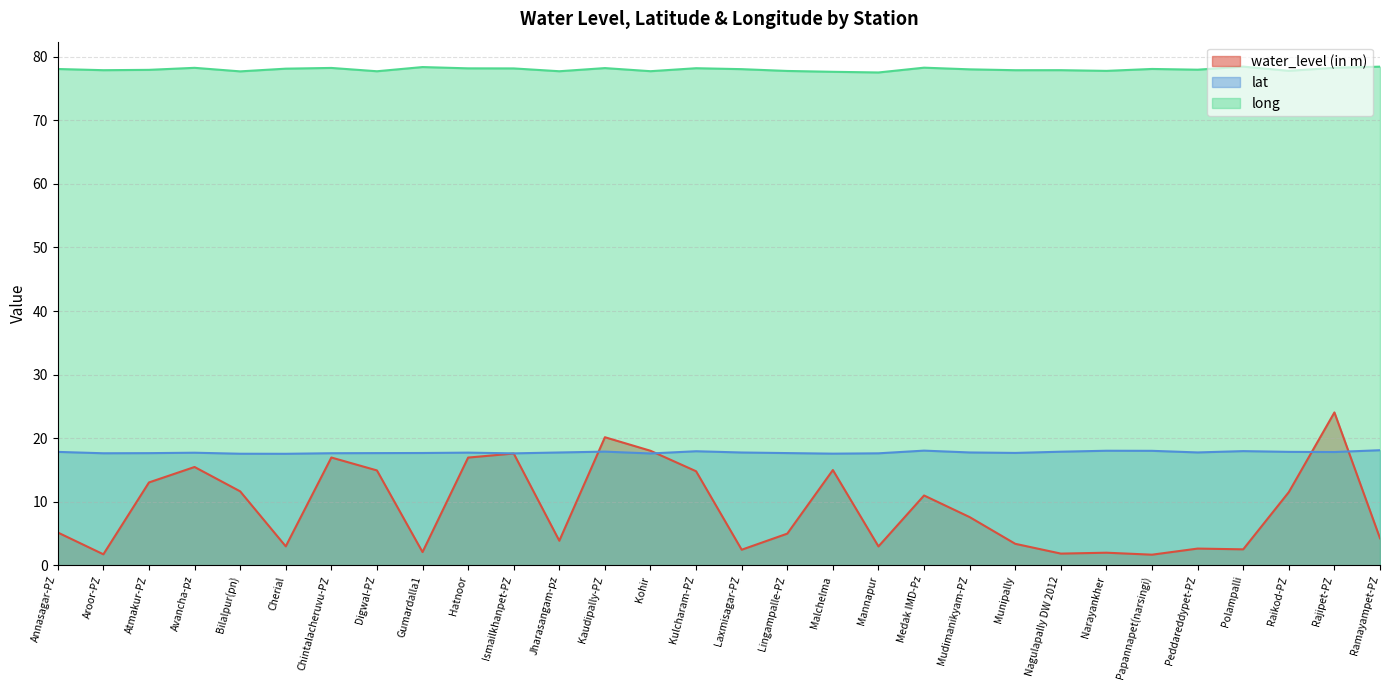

Is it true that lat equals 5.5 at Bilalpur(pn)?

False